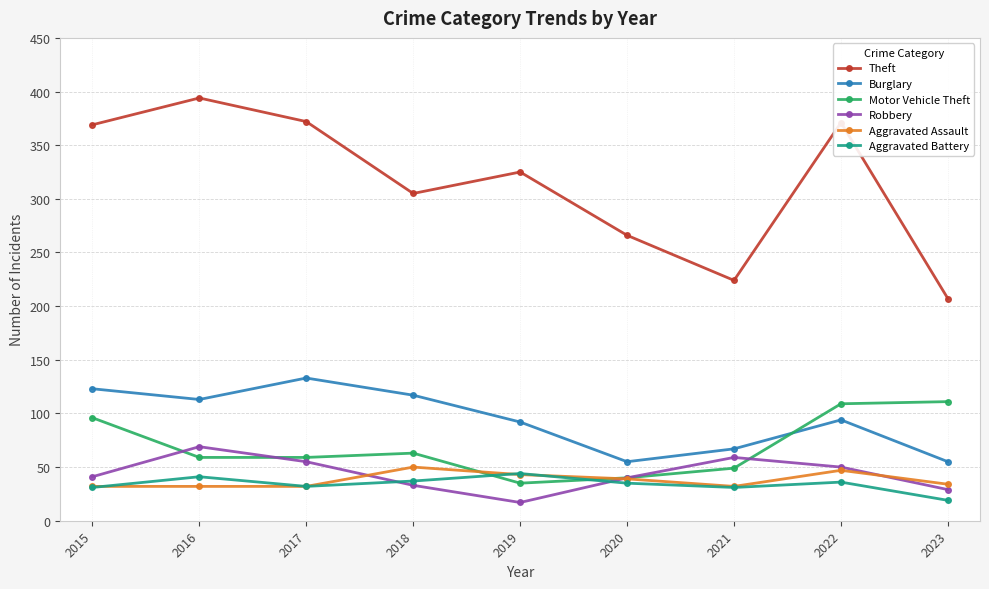

What is the sum of the Aggravated Assault values at 2022 and 2019?

90